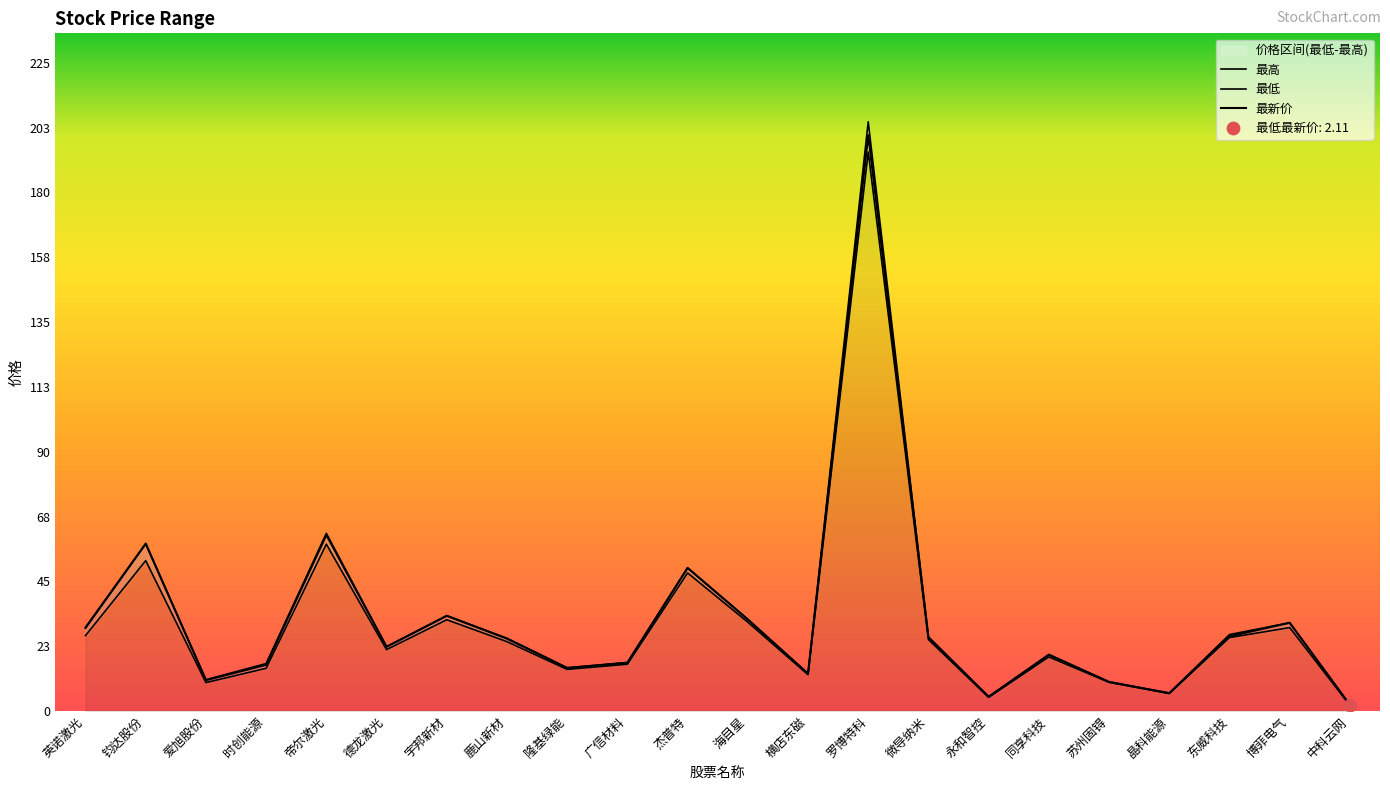

At which category is the sum across all series the highest?

罗博特科